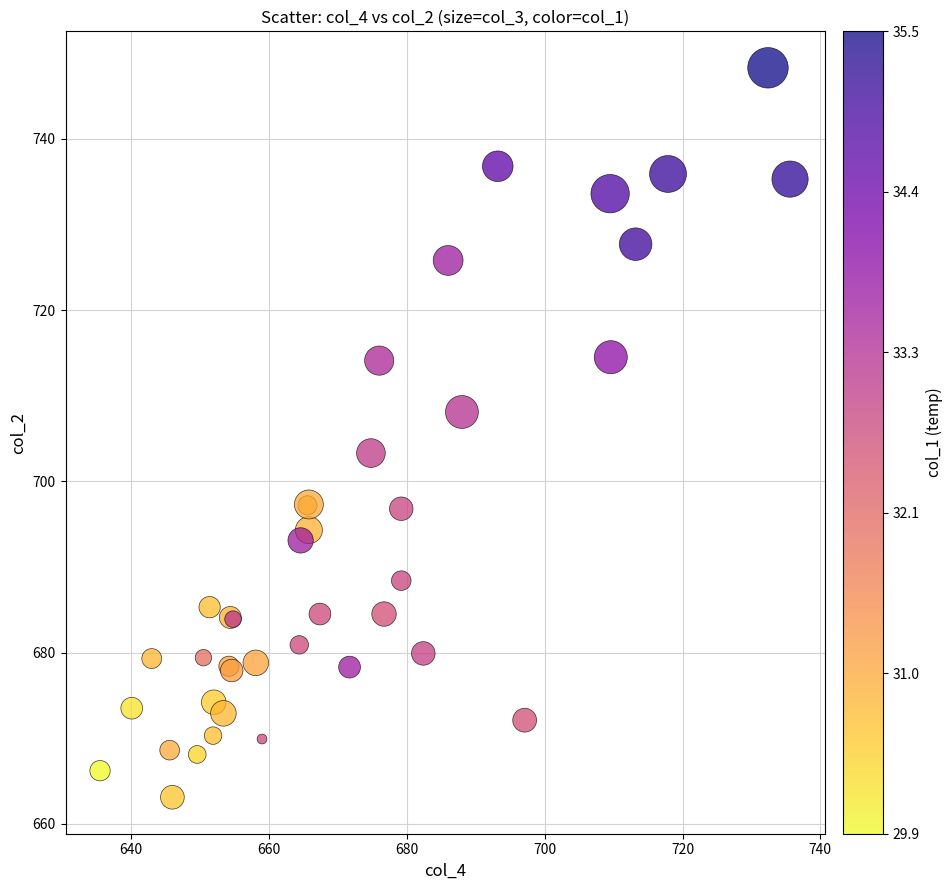

What Y value in the scatter plot is closest to 705?

703.3